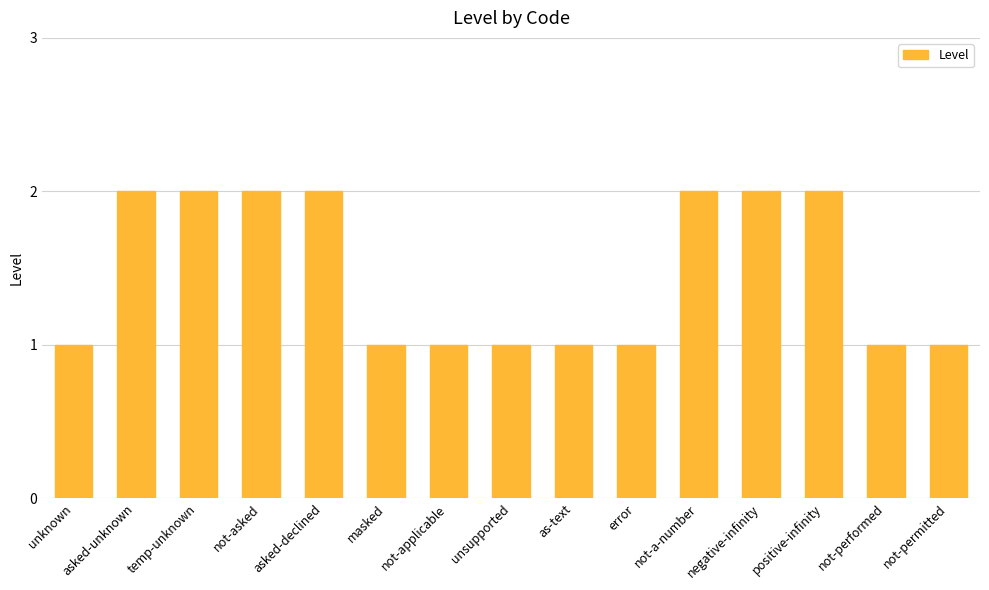

Reading left to right, list all the values displayed in this chart.

unknown=1	asked-unknown=2	temp-unknown=2	not-asked=2	asked-declined=2	masked=1	not-applicable=1	unsupported=1	as-text=1	error=1	not-a-number=2	negative-infinity=2	positive-infinity=2	not-performed=1	not-permitted=1